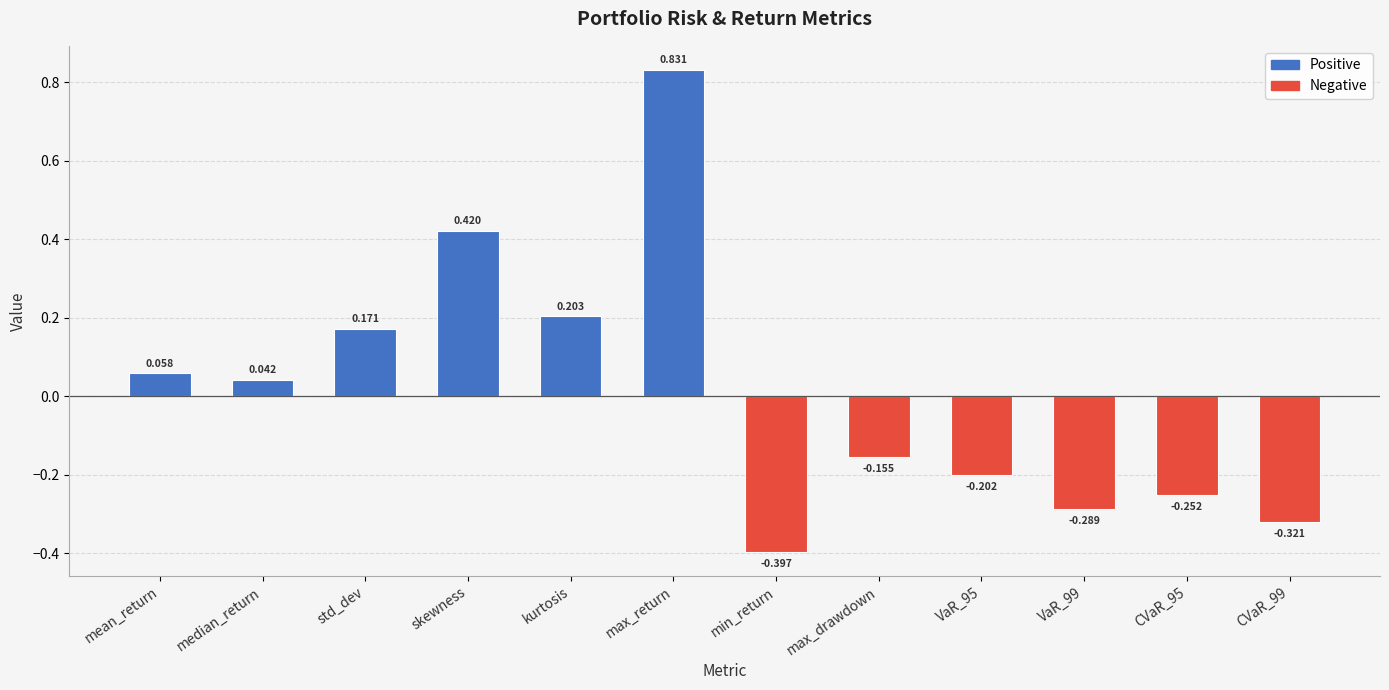

How many categories are shown in the chart?

12